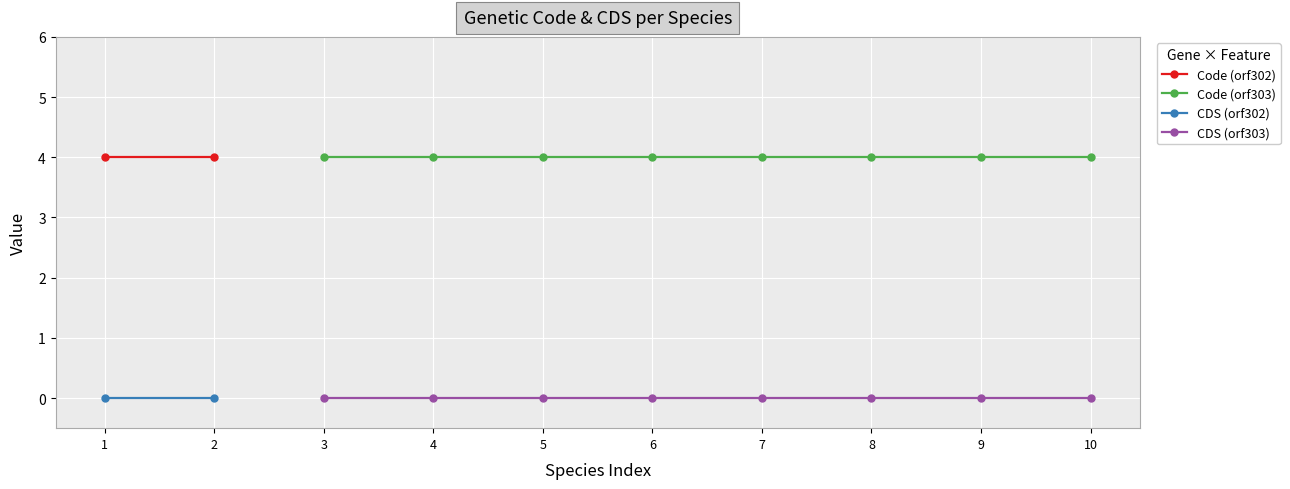

True or false: Code and CDS cross at least once.

False